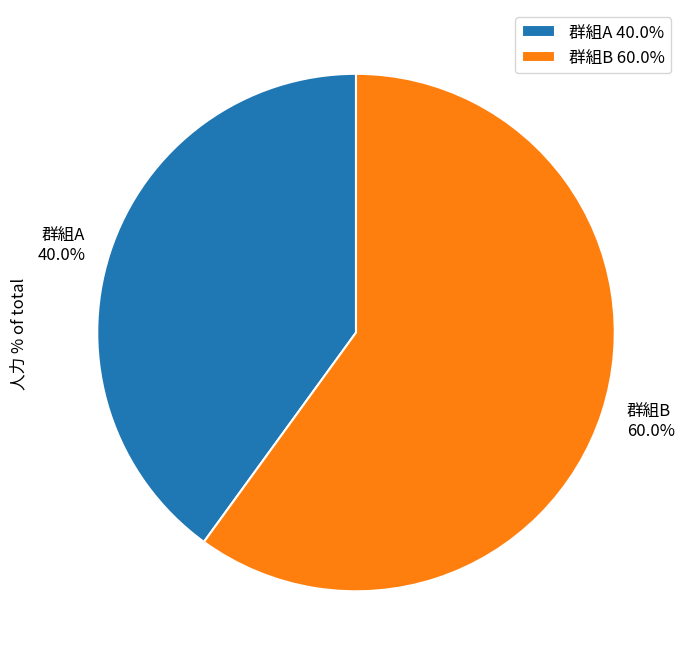

To the nearest percent, what is the average slice percentage?

50%